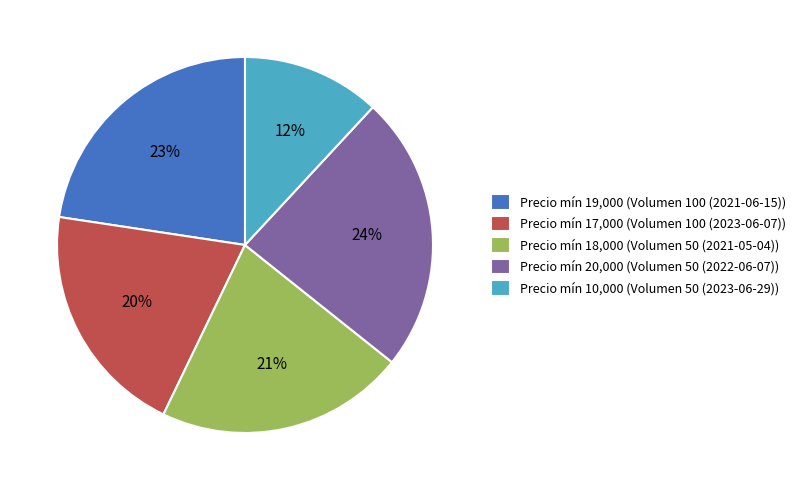

To the nearest percent, what is the combined percentage of Precio mín 10,000 (Volumen 50 (2023-06-29)) and Precio mín 17,000 (Volumen 100 (2023-06-07))?

32%